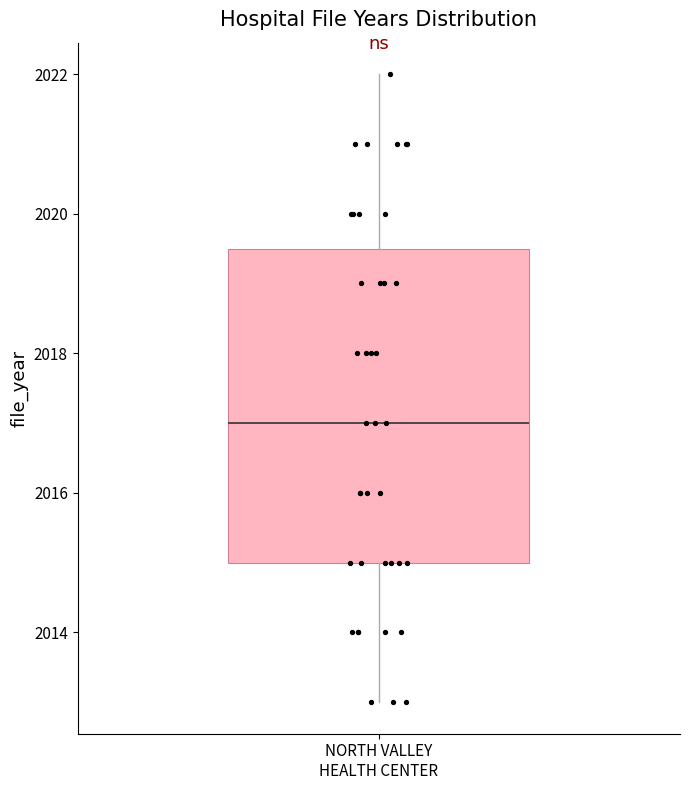

Transcribe this box plot: give where the median line is, the range the box spans, and where the two whiskers end, as read against the y-axis. The values are not printed on the chart, so give them approximately, as read against the axis.

median 2017.0, box 2015.0 to 2019.6, whiskers 2013.0 to 2022.0